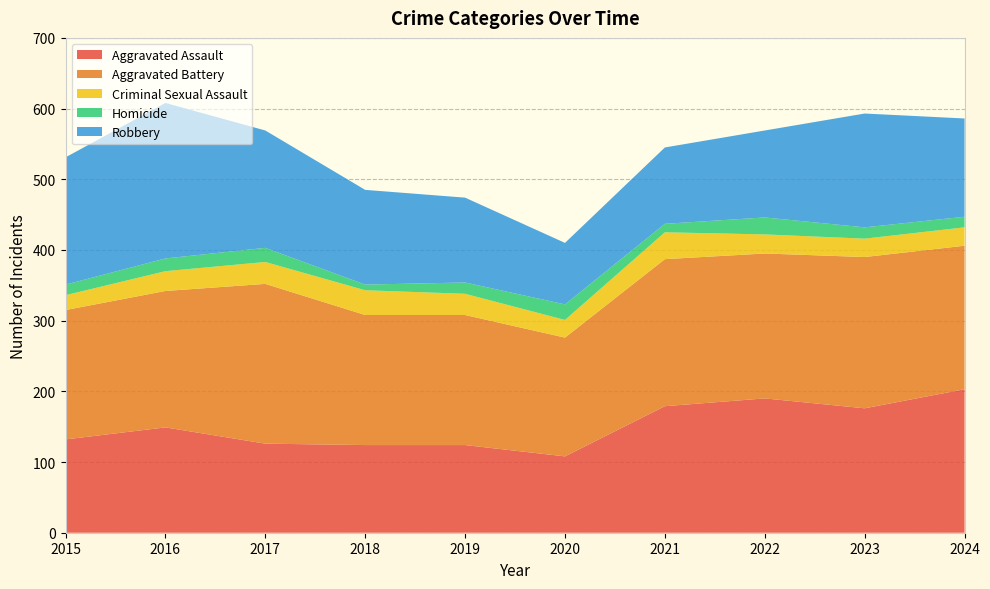

Reading left to right, extract all data points from this chart.

Aggravated Assault: 132	149	126	124	124	108	179	190	176	203
Aggravated Battery: 183	193	226	184	184	168	208	205	214	203
Criminal Sexual Assault: 21	28	31	35	30	25	38	27	26	26
Homicide: 15	18	20	8	16	22	12	24	16	15
Robbery: 180	220	166	134	120	87	108	123	161	139